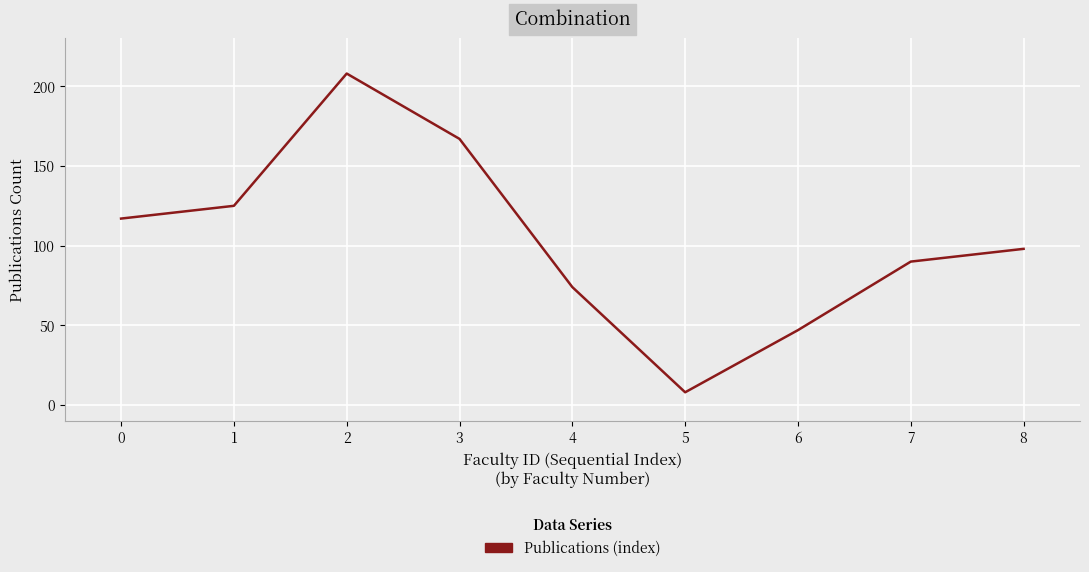

Which category has the highest value across all series?

2